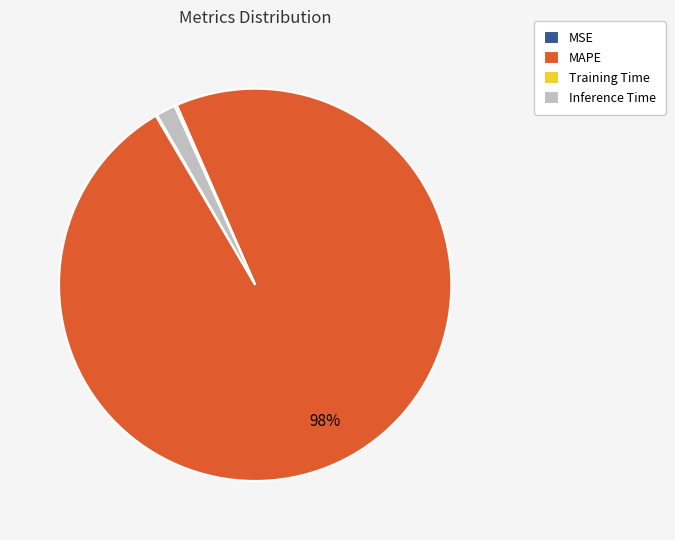

To the nearest percent, what is the combined percentage of Inference Time and MAPE?

100%